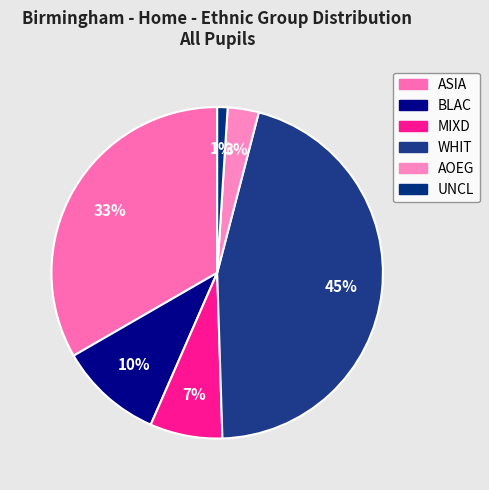

How many slices are in this pie chart?

6